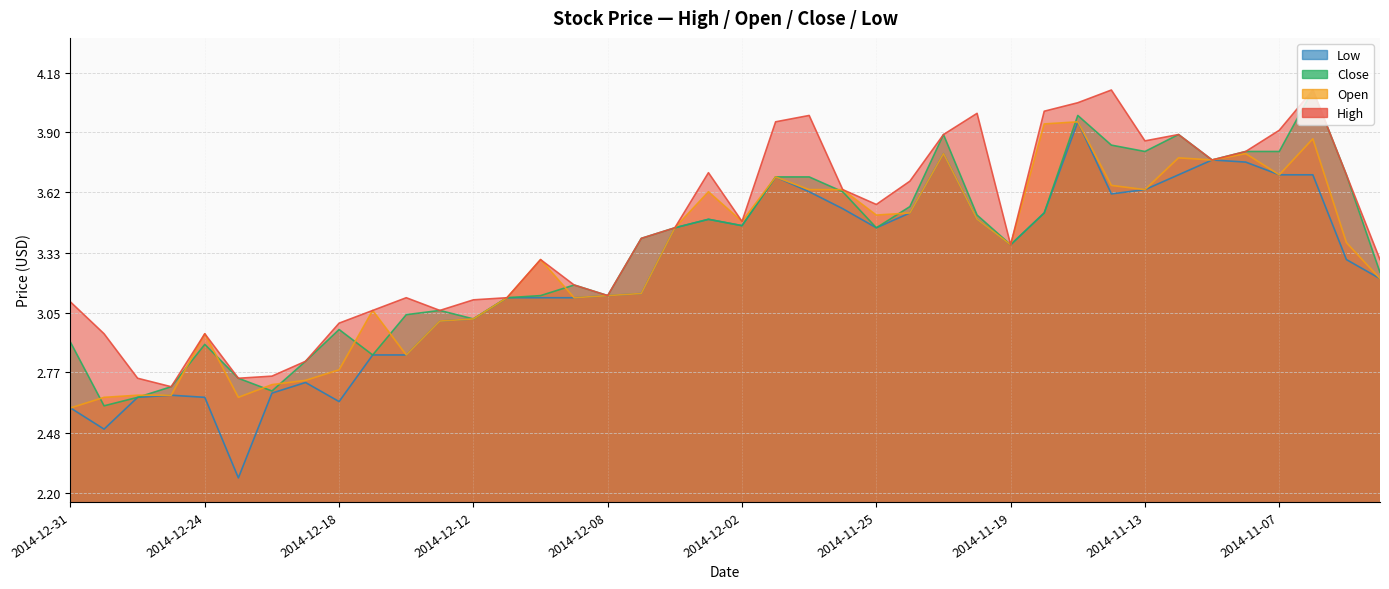

How many lines are shown in the chart?

4